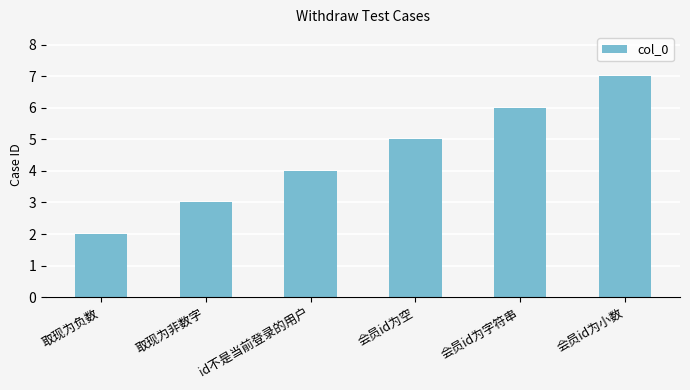

Are the bars grouped side by side (vs. stacked)?

No